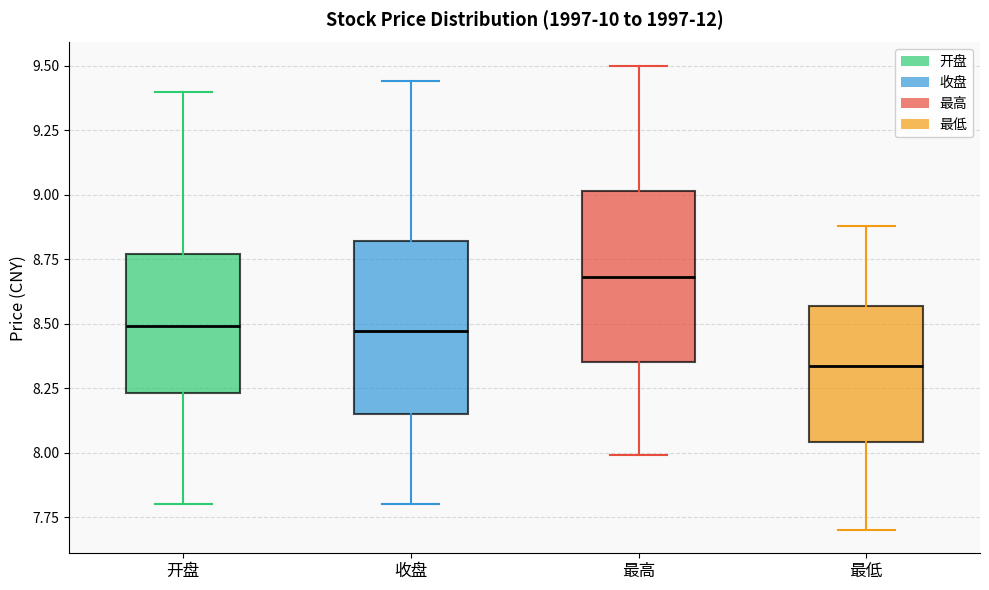

Which box has the highest median line?

最高